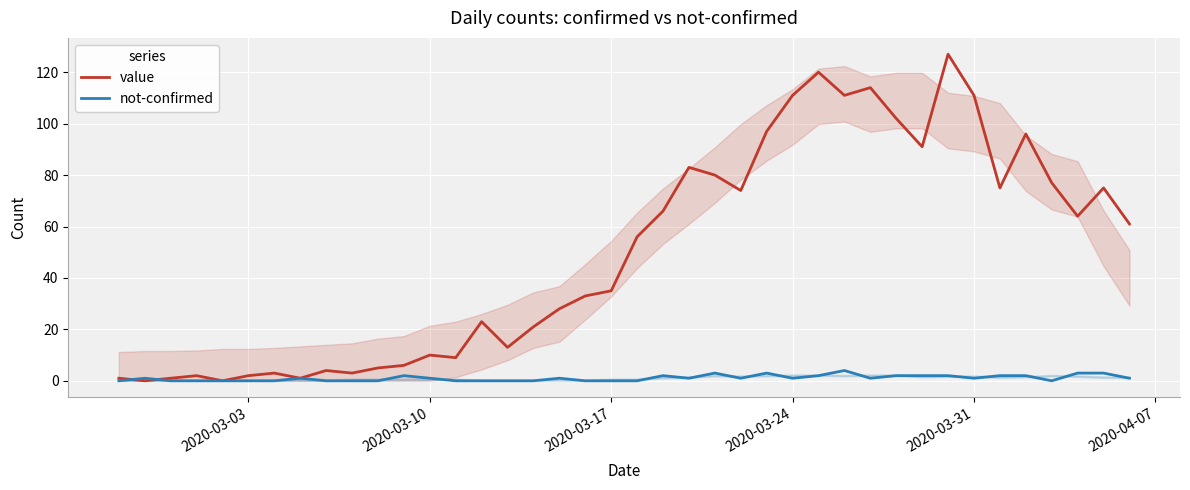

True or false: value has more than 1 interior local peaks.

True